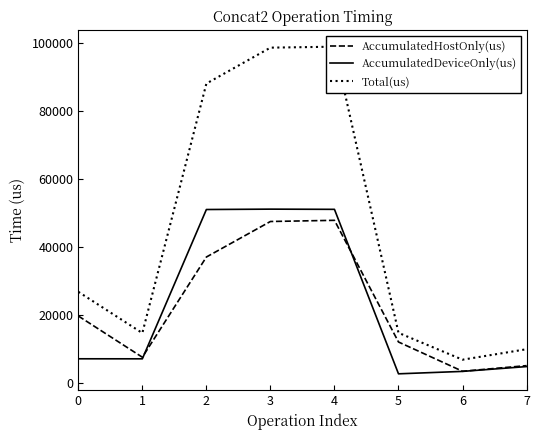

Which label corresponds to the largest value in the chart?

4